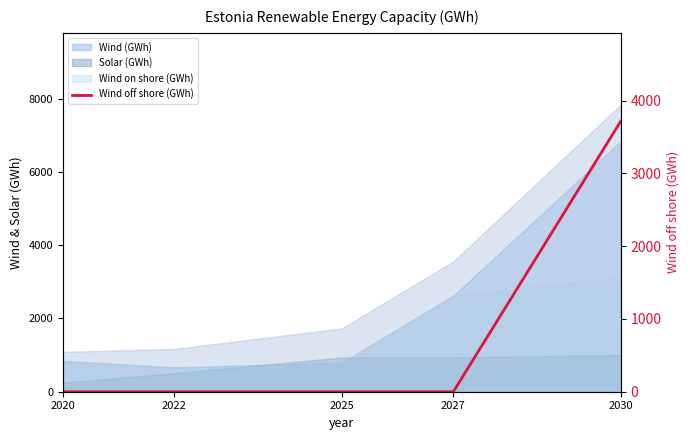

List the labels in order of value, smallest first.

2020, 2022, 2025, 2027, 2030